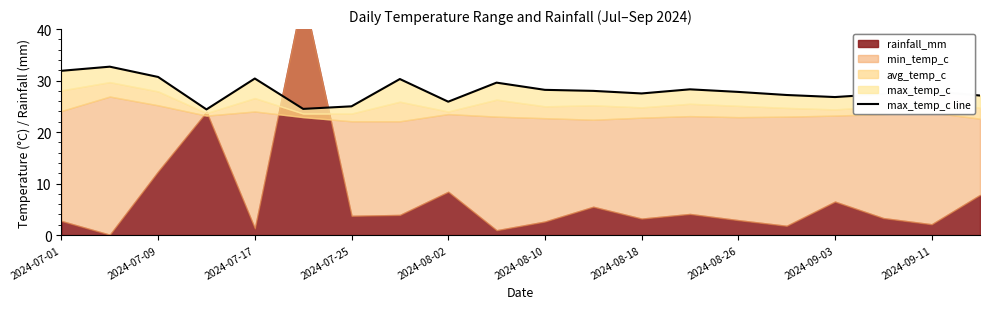

Read the value at 2024-09-03.

26.8